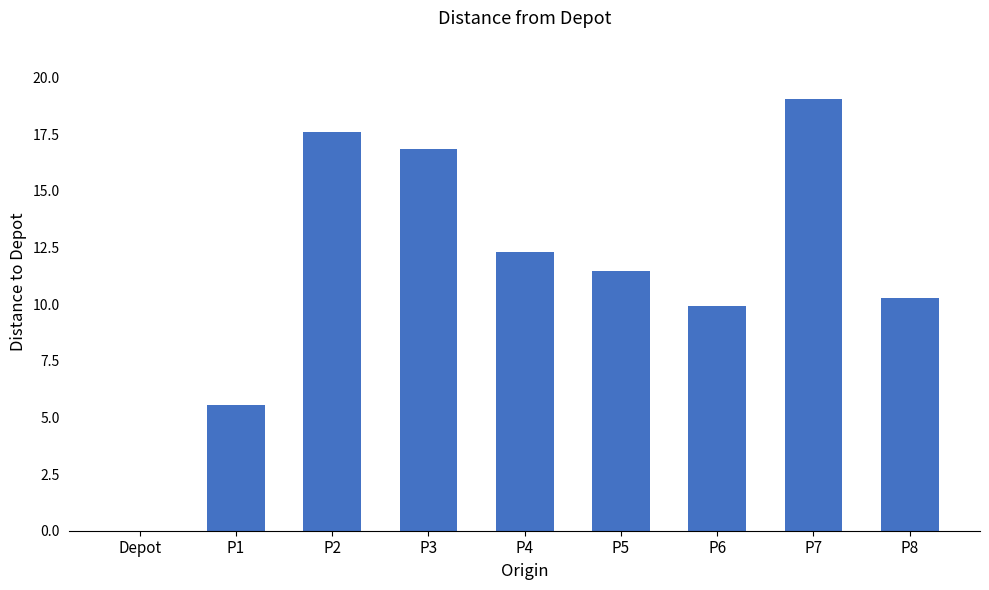

The value at P8 is 10.3. True or false?

True